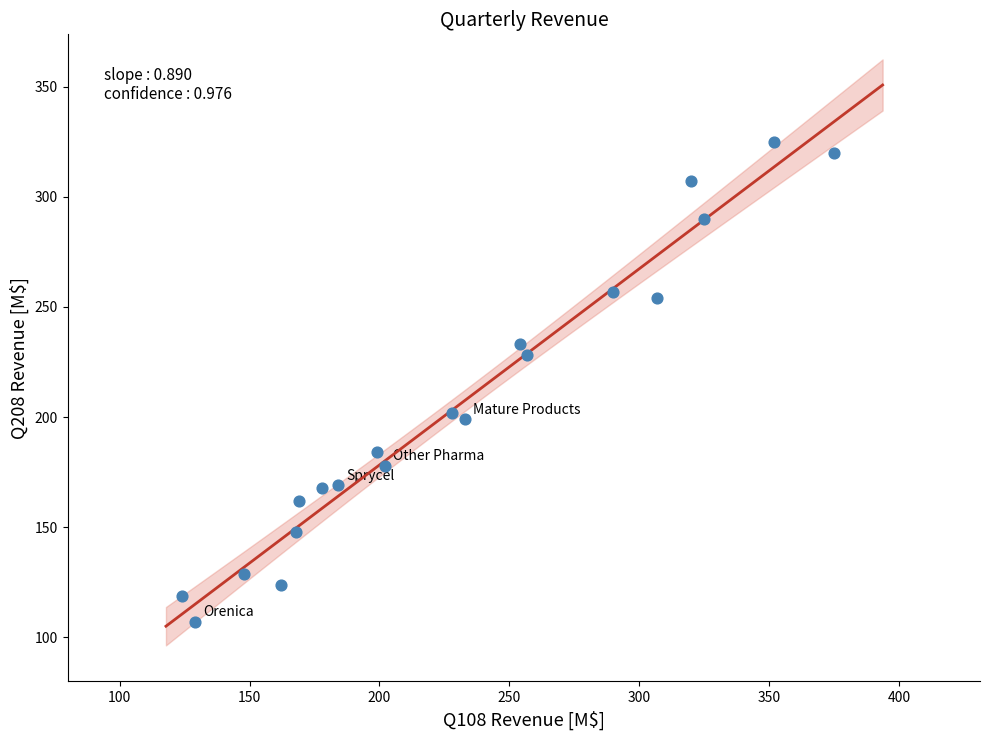

What is the range of X values (max minus min)?

251